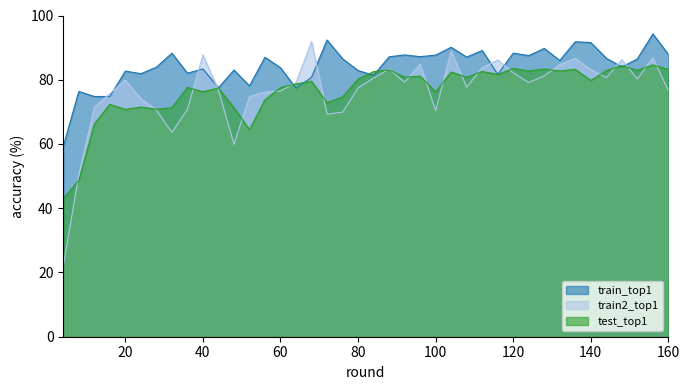

Between 68 and 160, which series saw the biggest shift?

train2_top1